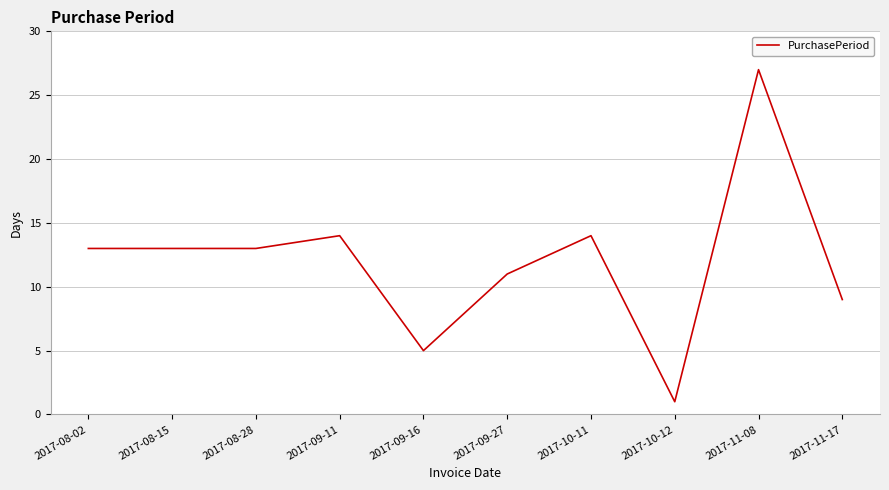

At which category does the chart reach its minimum across all series?

2017-10-12